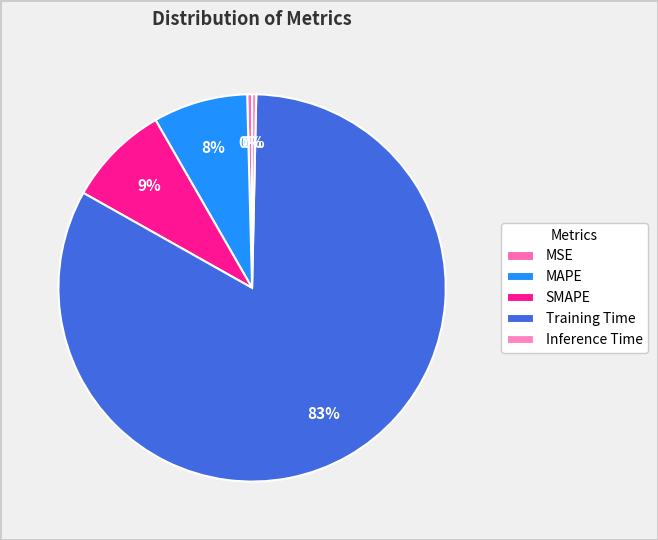

Count the number of slices in the pie.

5